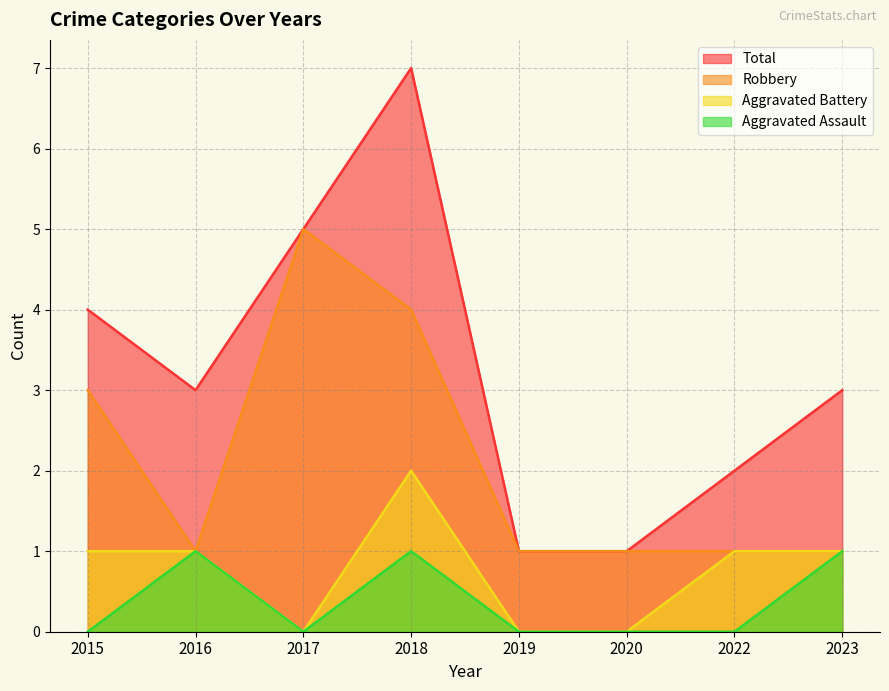

The Total series shows 4 at 2015. True or false?

True